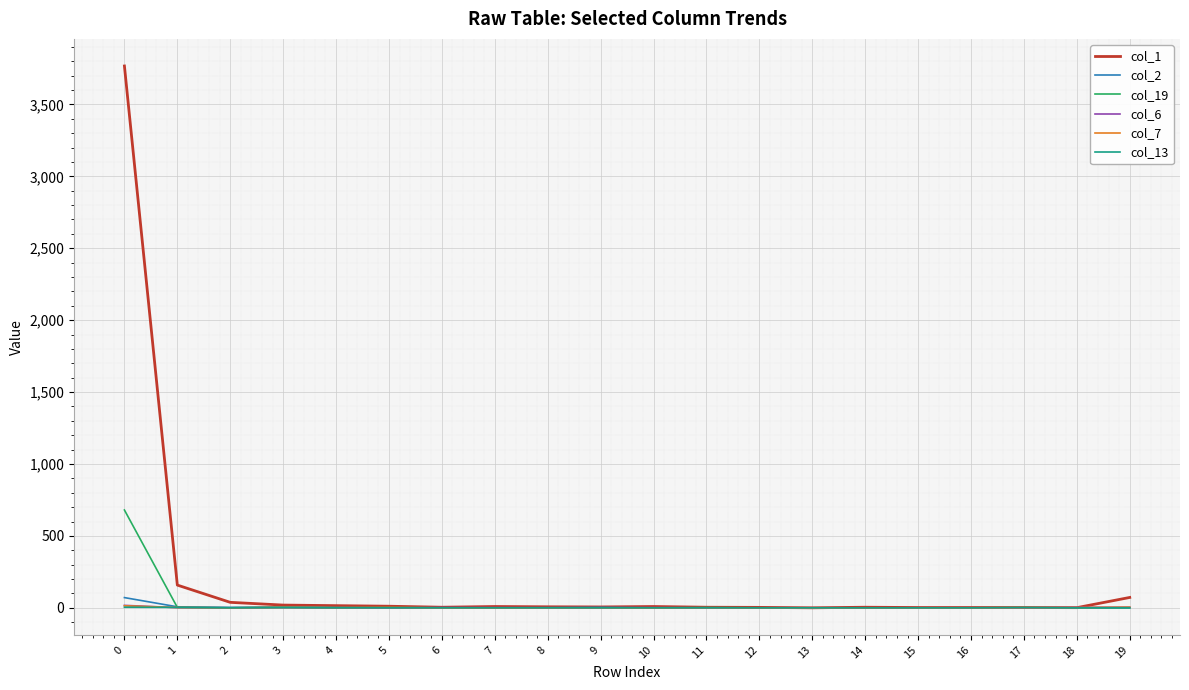

True or false: col_1 has a value of 5249 at 0.

False